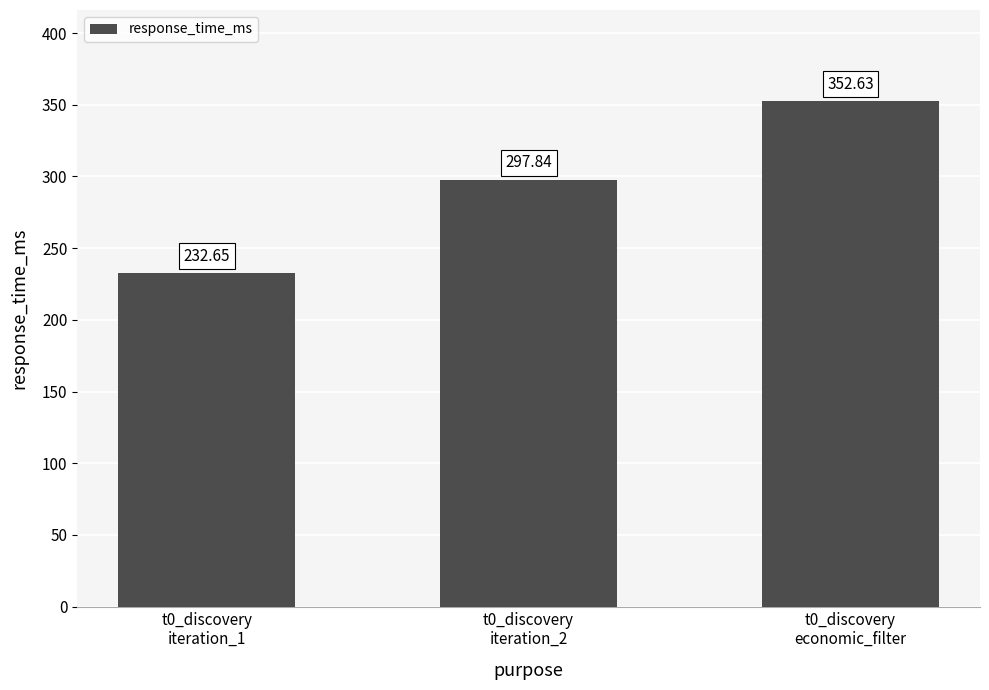

Approximately how many times larger is the value at t0_discovery
economic_filter compared to t0_discovery
iteration_1?

1.5